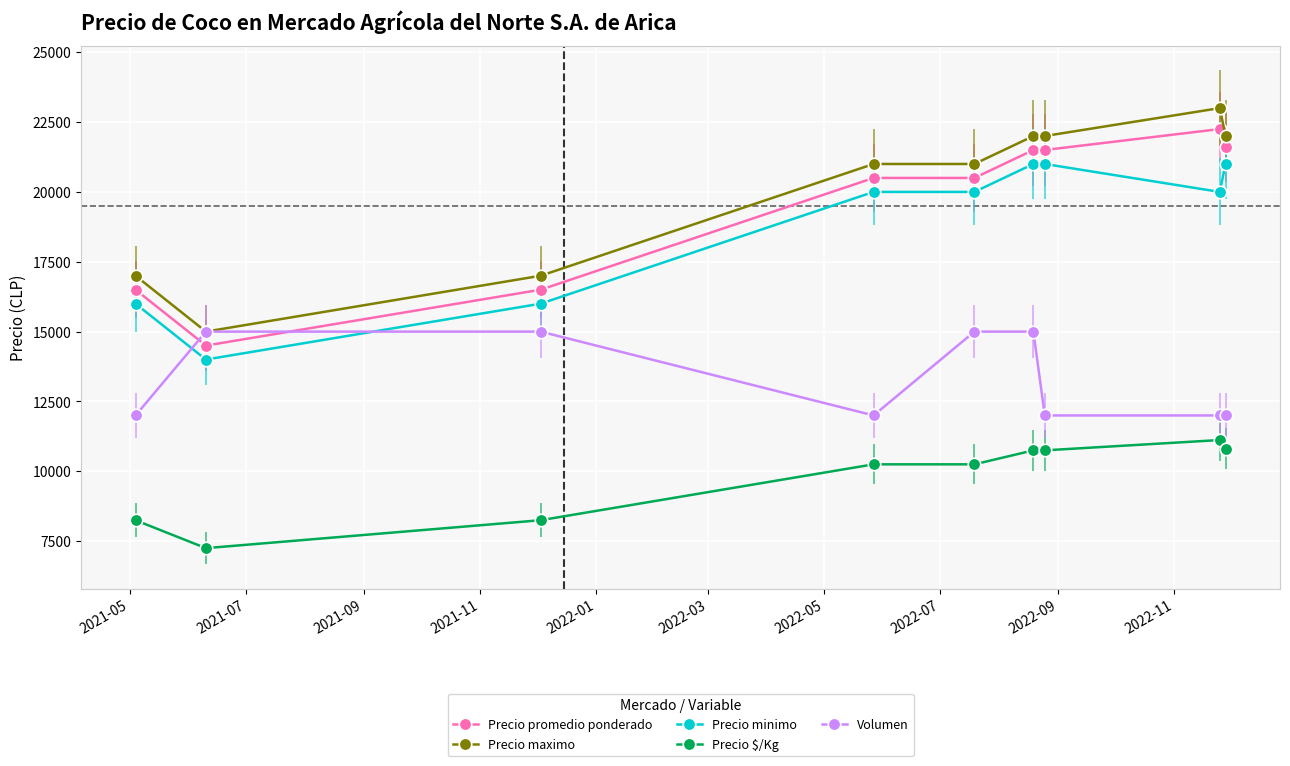

Which series has the widest spread of values?

Precio maximo